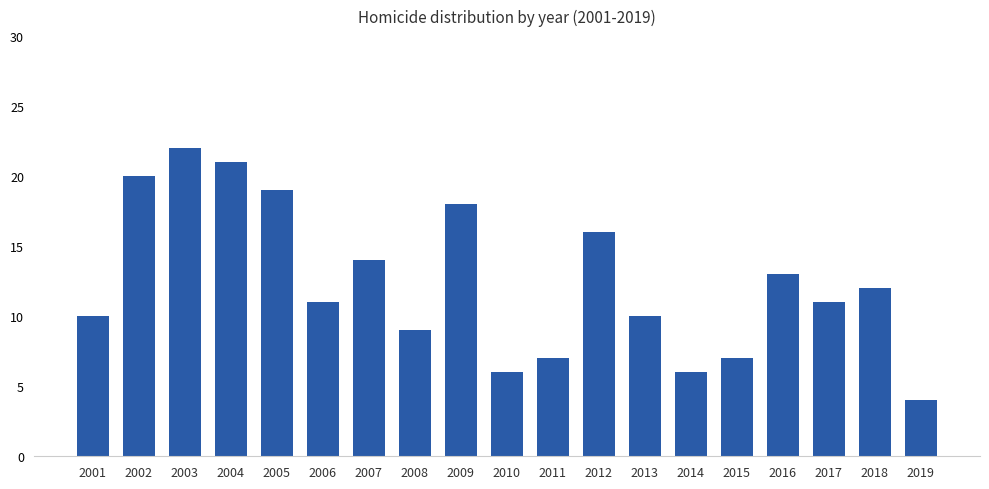

Reading right to left, transcribe all the data shown in this chart.

4	12	11	13	7	6	10	16	7	6	18	9	14	11	19	21	22	20	10